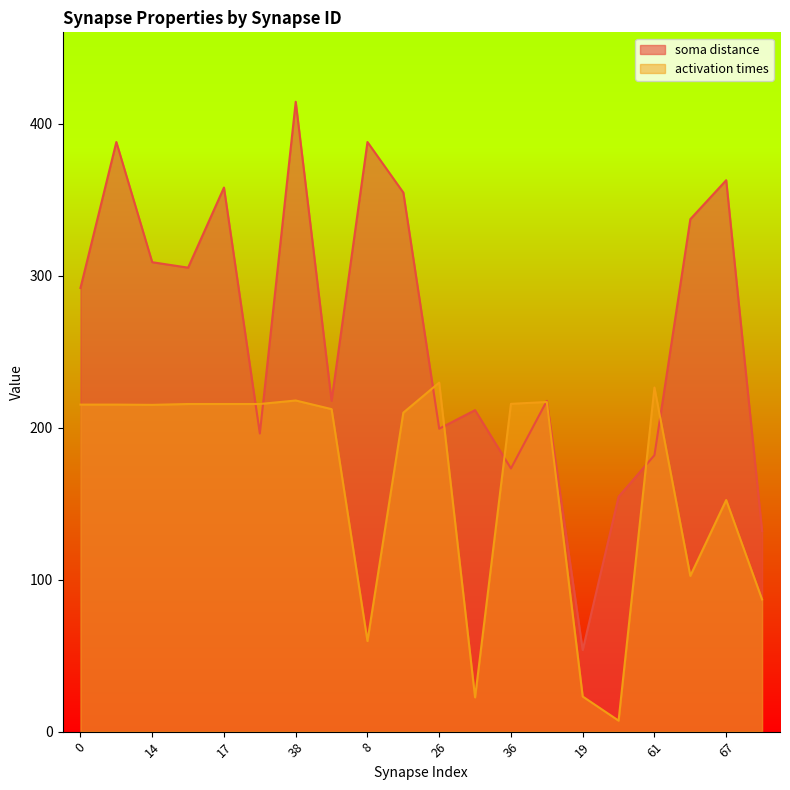

Where is the first local minimum for activation times?

14